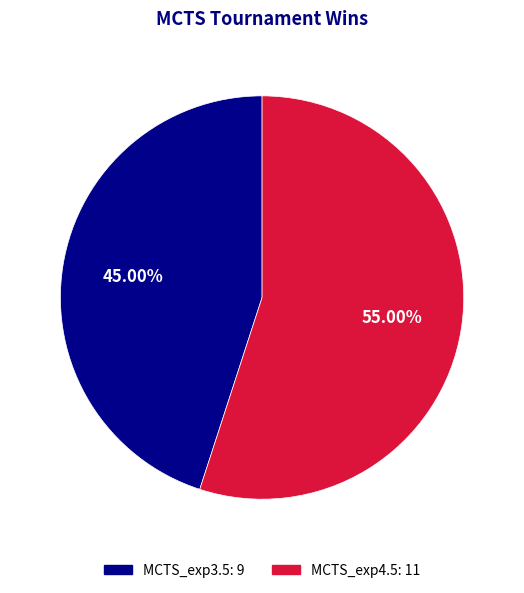

Rank the categories by value from highest to lowest.

MCTS_exp4.5, MCTS_exp3.5